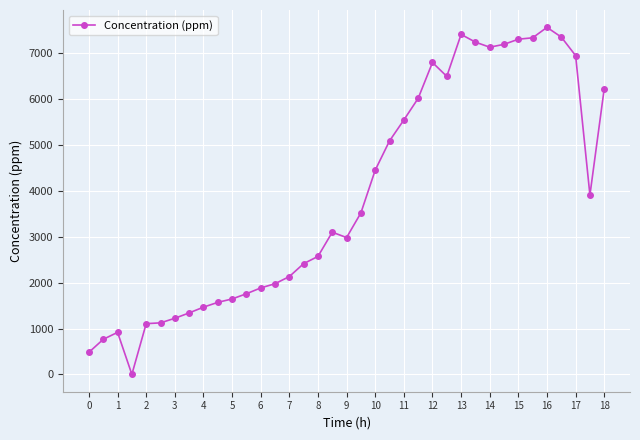

What is the value of the 26th point from the left?

6499.1